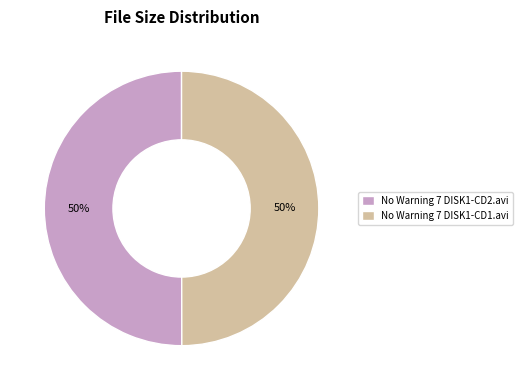

How many segments does this pie chart have?

2